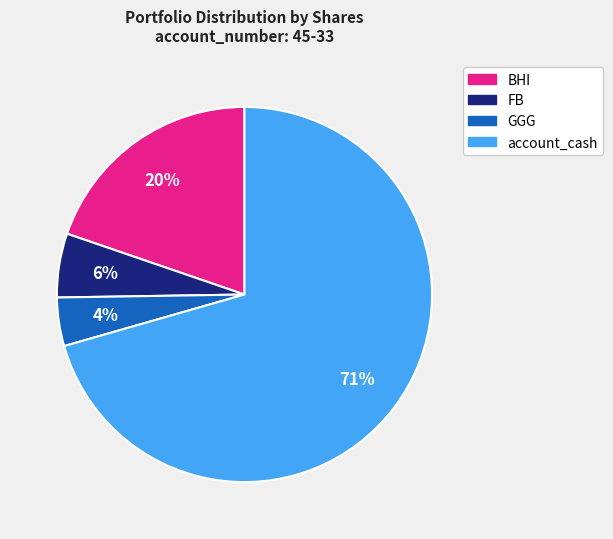

What percentage is the BHI slice, to the nearest percent?

20%